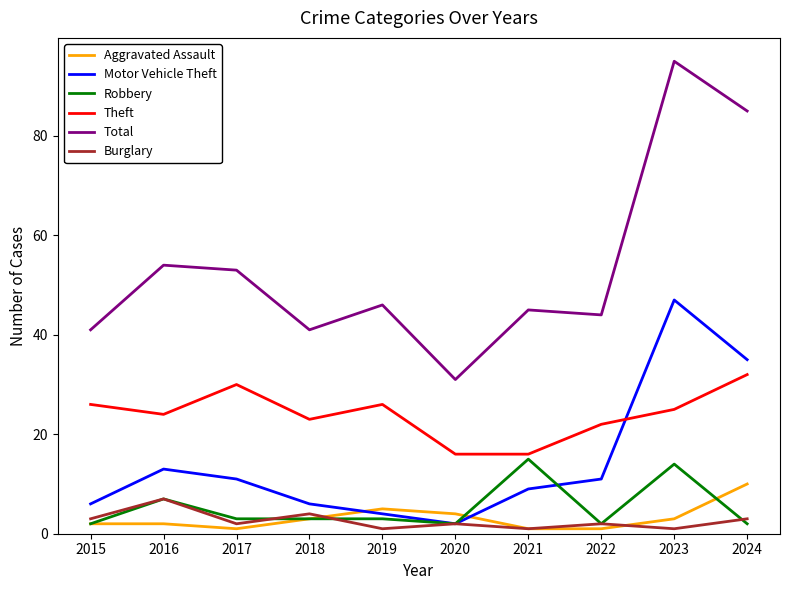

Reading left to right, extract all data points from this chart.

Aggravated Assault: 2015=2	2016=2	2017=1	2018=3	2019=5	2020=4	2021=1	2022=1	2023=3	2024=10
Motor Vehicle Theft: 2015=6	2016=13	2017=11	2018=6	2019=4	2020=2	2021=9	2022=11	2023=47	2024=35
Robbery: 2015=2	2016=7	2017=3	2018=3	2019=3	2020=2	2021=15	2022=2	2023=14	2024=2
Theft: 2015=26	2016=24	2017=30	2018=23	2019=26	2020=16	2021=16	2022=22	2023=25	2024=32
Total: 2015=41	2016=54	2017=53	2018=41	2019=46	2020=31	2021=45	2022=44	2023=95	2024=85
Burglary: 2015=3	2016=7	2017=2	2018=4	2019=1	2020=2	2021=1	2022=2	2023=1	2024=3